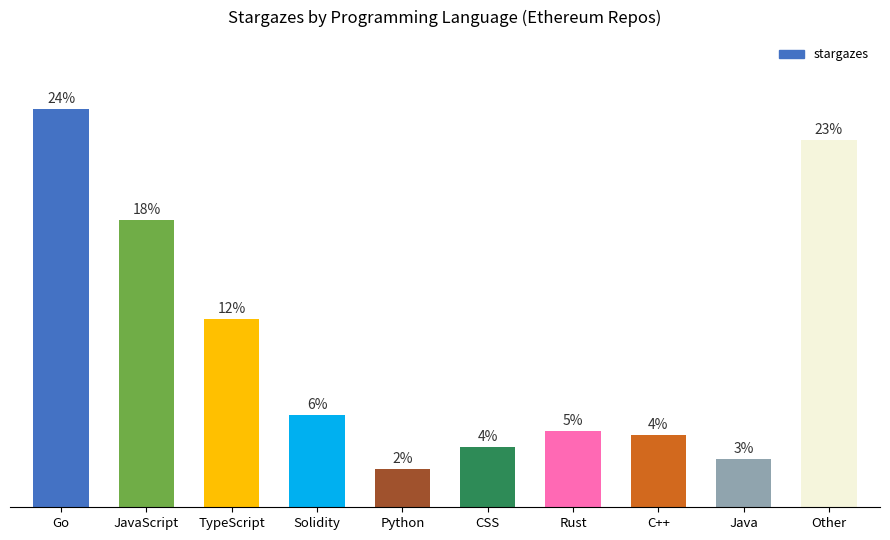

Does the chart contain any negative values?

No